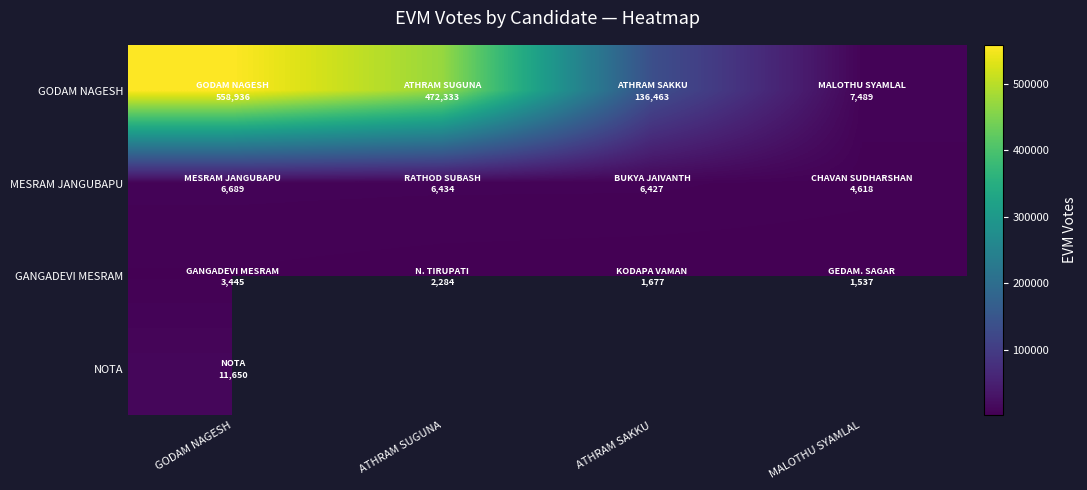

Is it true that MESRAM JANGUBAPU equals 9765.8 at GODAM NAGESH?

False